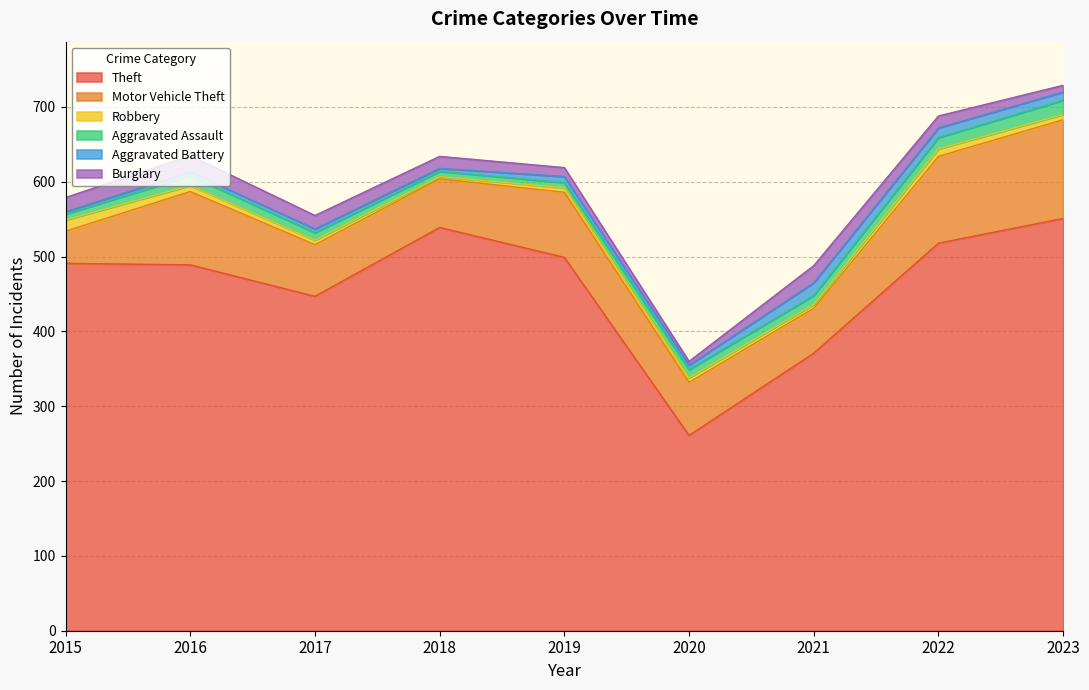

The value of Aggravated Assault at 2021 is 12. True or false?

True